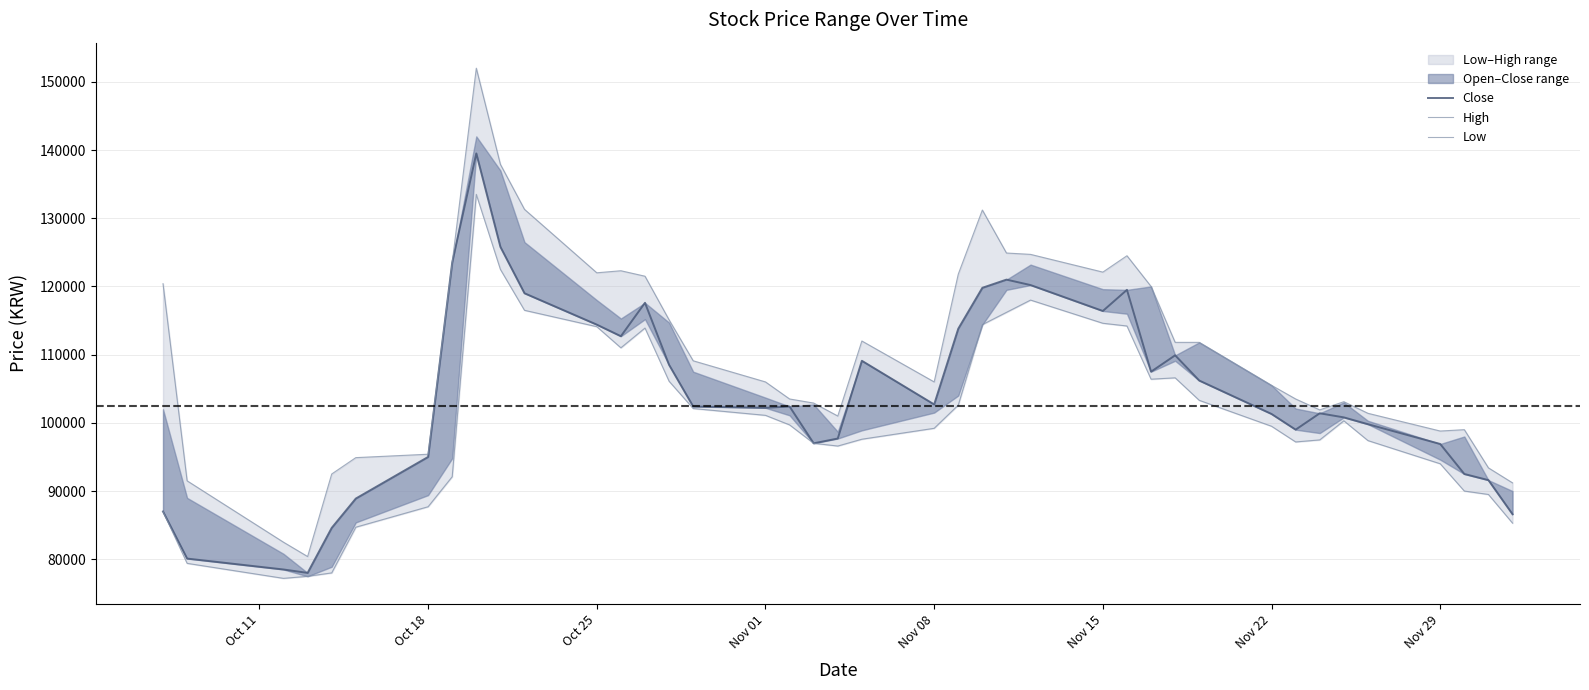

Reading left to right, what are all the values shown in this chart?

Close: 87000	80100	78500	78000	84600	88900	95000	123500	139500	125800	119000	114400	112700	117600	108500	102400	102200	102400	97000	97700	109100	102700	113800	119800	121000	120200	116400	119500	107500	109900	106200	101300	99000	101400	100800	99800	96900	92500	91600	86600
High: 120400	91500	82500	80400	92500	94900	95400	123500	152000	137900	131300	122000	122300	121500	115100	109100	106000	103500	102900	101000	112000	106000	121800	131200	124900	124700	122100	124500	120000	111800	111800	105500	103500	101900	103100	101400	98800	99000	93400	91200
Low: 87000	79400	77200	77500	78000	84700	87700	92100	133500	122500	116500	114100	111000	113900	106100	102100	101100	99700	97000	96600	97600	99200	102600	114400	116200	118000	114600	114200	106400	106600	103300	99500	97200	97500	100300	97400	94000	90000	89500	85300